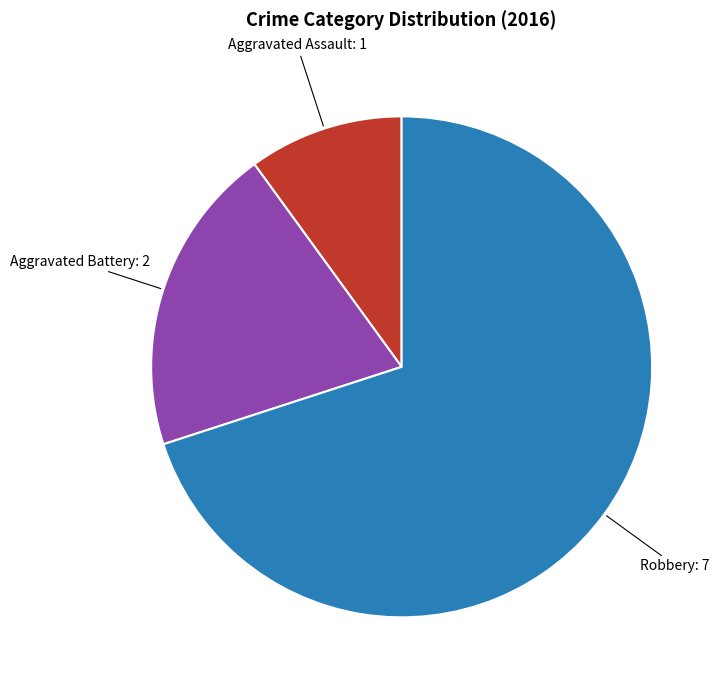

Which category accounts for the majority?

Robbery